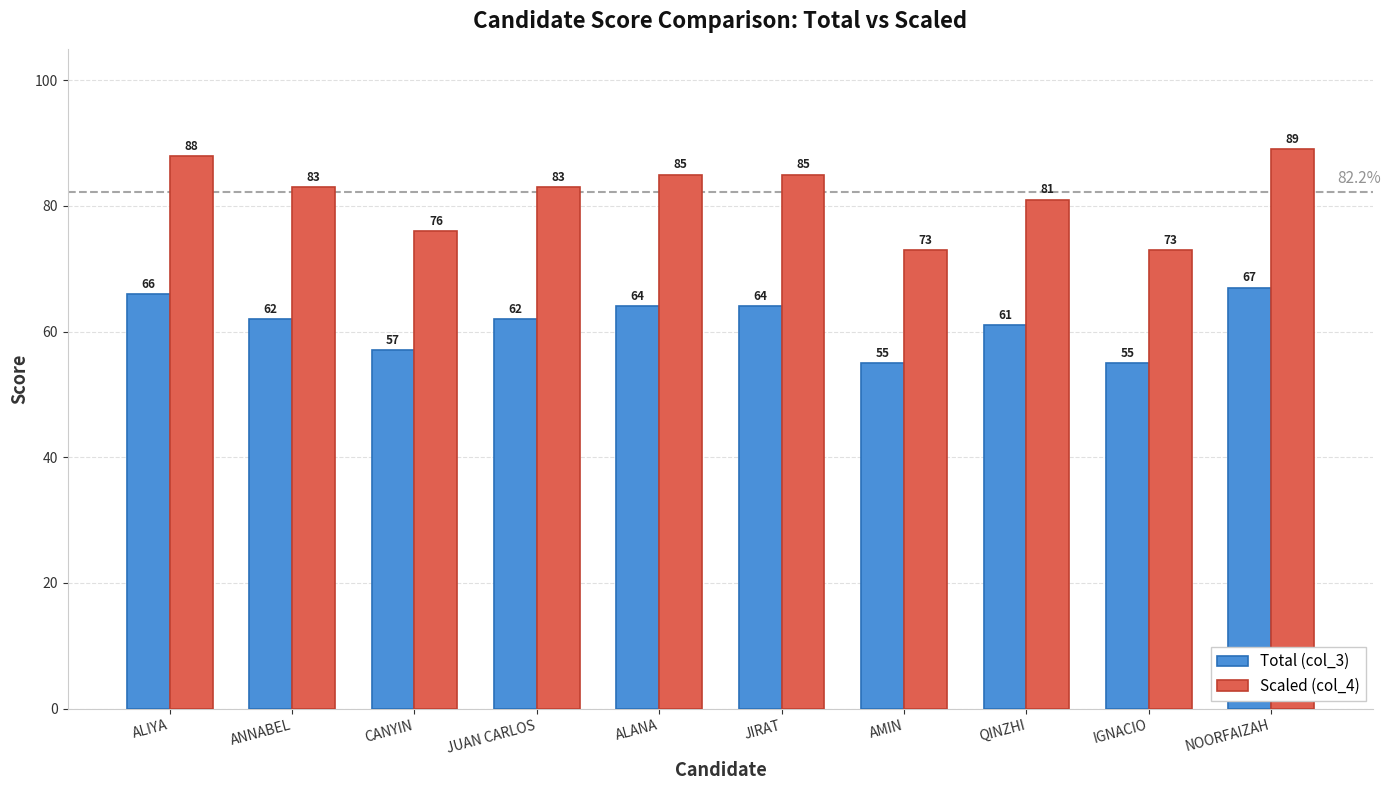

Which label corresponds to the largest value in the chart?

NOORFAIZAH